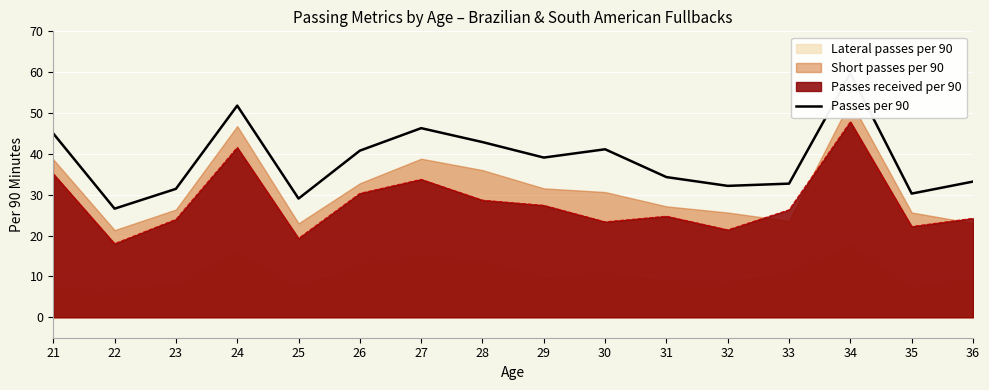

What is the maximum value shown in the chart?

59.7